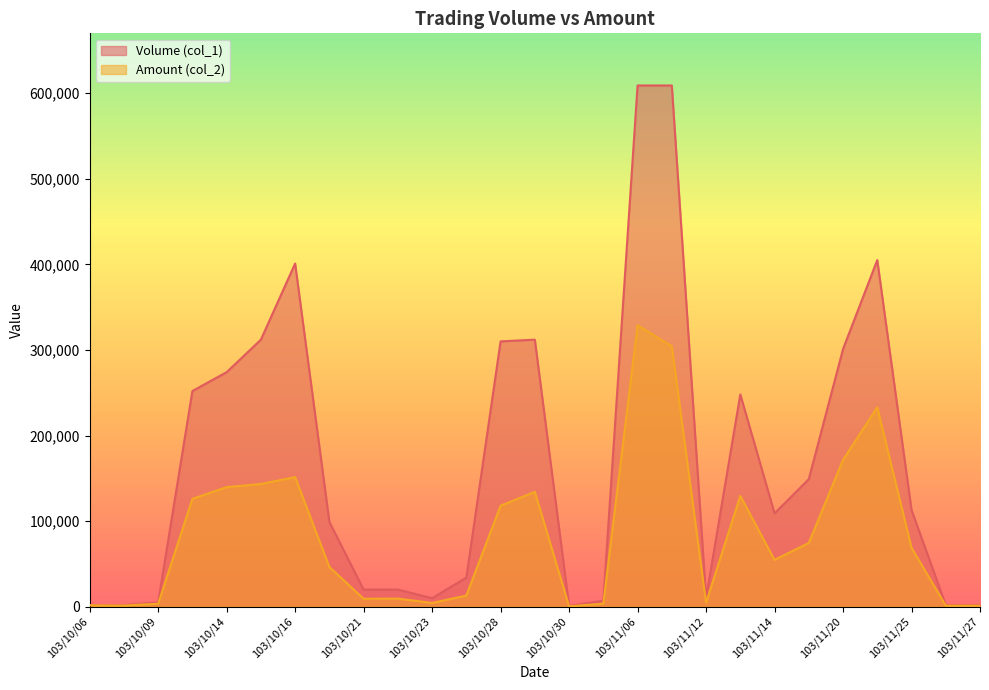

Rank the categories by Amount (col_2) value from highest to lowest.

103/11/06, 103/11/07, 103/11/21, 103/11/20, 103/10/16, 103/10/15, 103/10/14, 103/10/29, 103/11/13, 103/10/13, 103/10/28, 103/11/17, 103/11/25, 103/11/14, 103/10/17, 103/10/27, 103/10/22, 103/10/21, 103/11/12, 103/10/23, 103/10/31, 103/10/09, 103/10/06, 103/10/08, 103/11/26, 103/11/27, 103/10/30